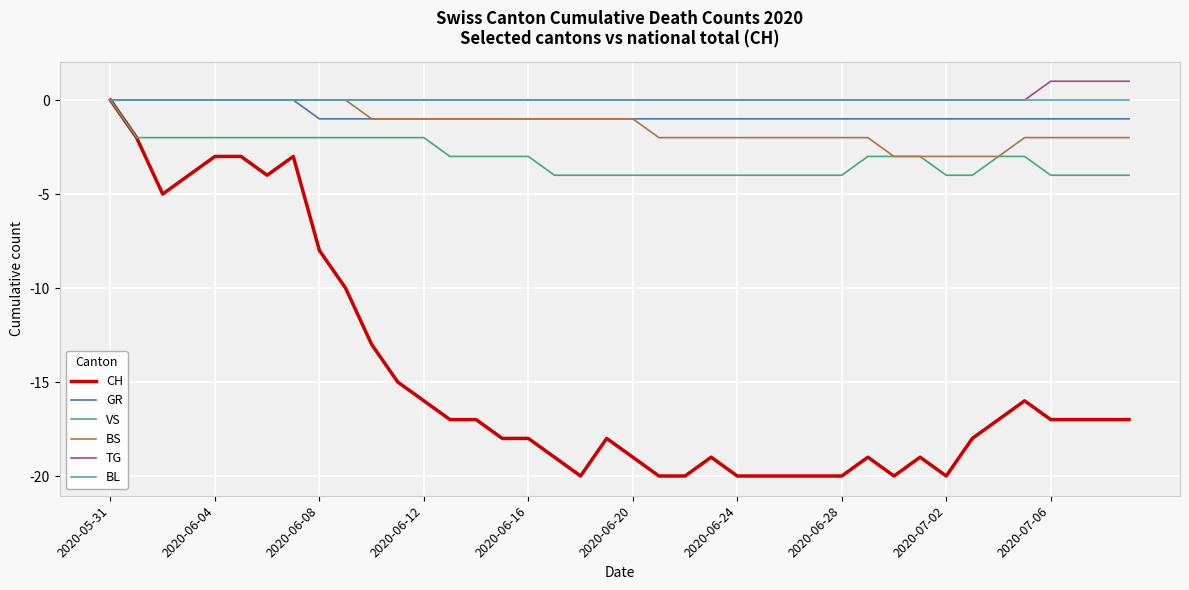

What is the smallest value displayed?

-20